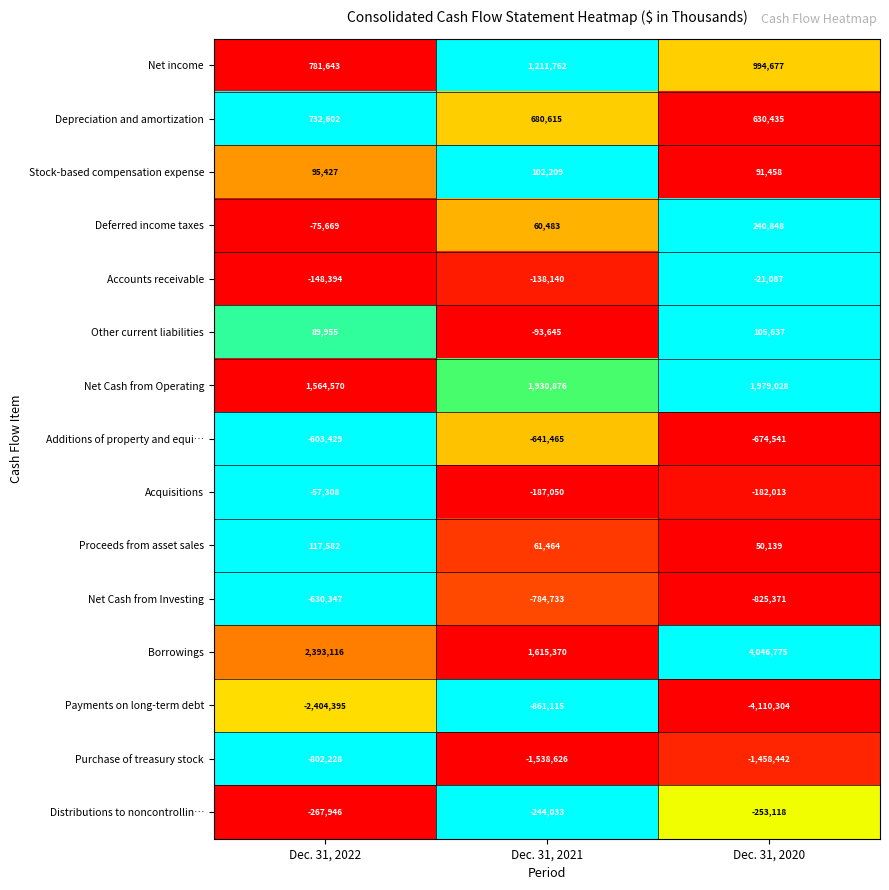

At which category does the chart reach its minimum across all series?

Dec. 31, 2020